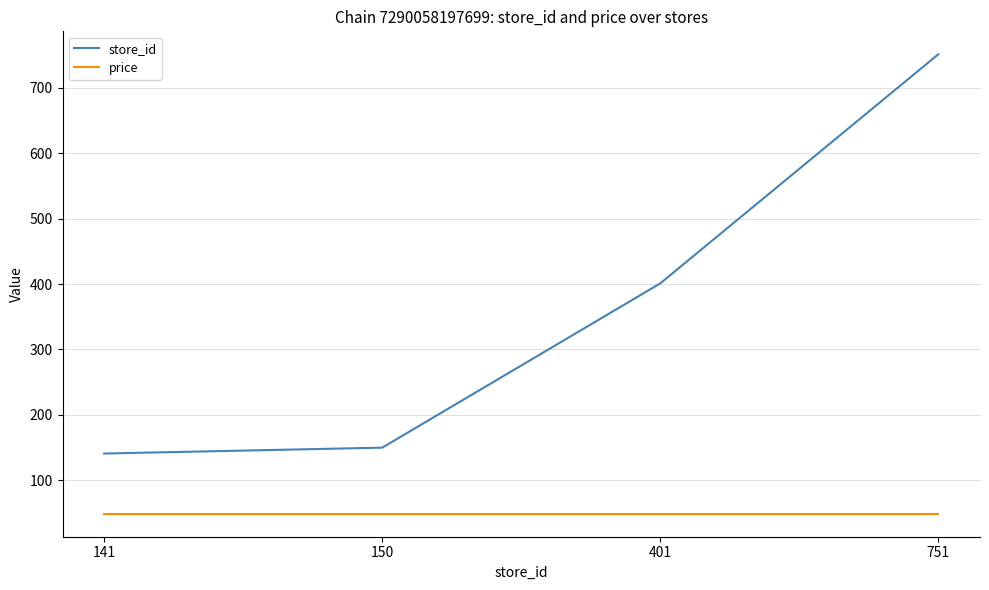

Reading left to right, what are all the values shown in this chart?

store_id: 141=141	150=150	401=401	751=751
price: 141=49	150=49	401=49	751=49